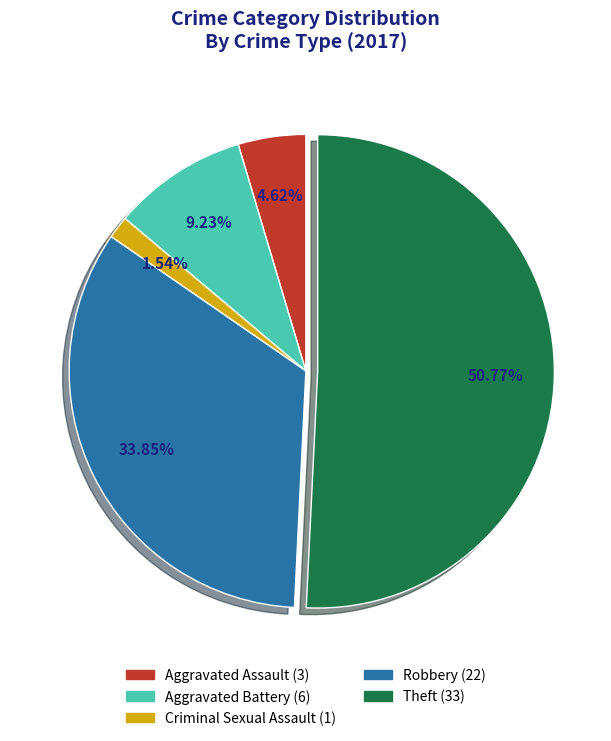

To the nearest percent, what is the average slice percentage?

20%